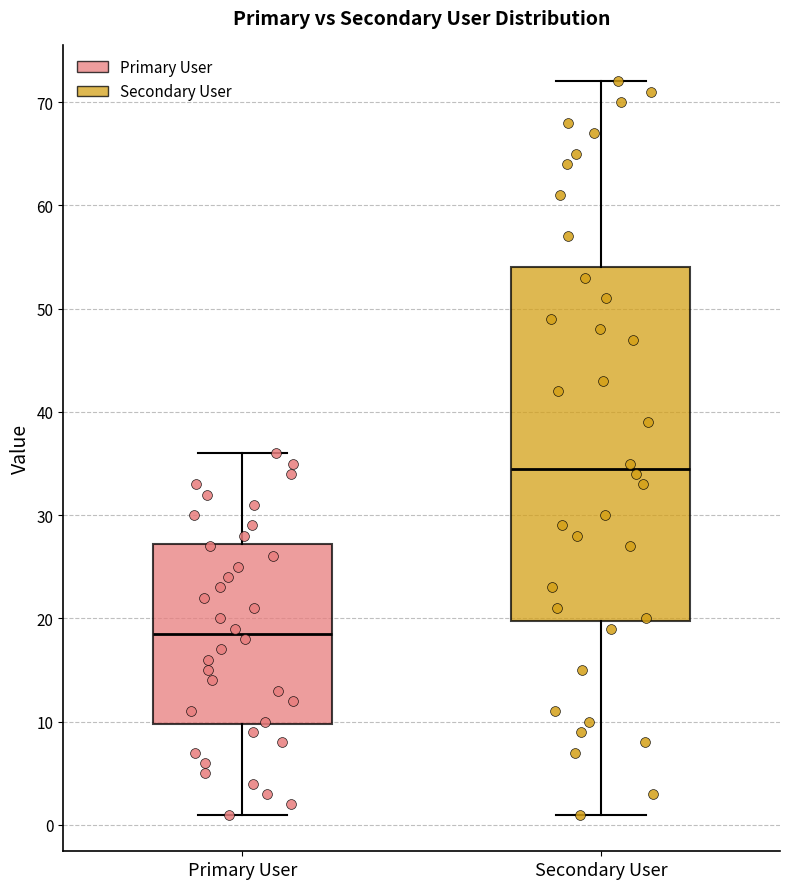

Where is the upper edge of the box for Primary User on the y-axis? The values are not printed on the chart, so give them approximately, as read against the axis.

27